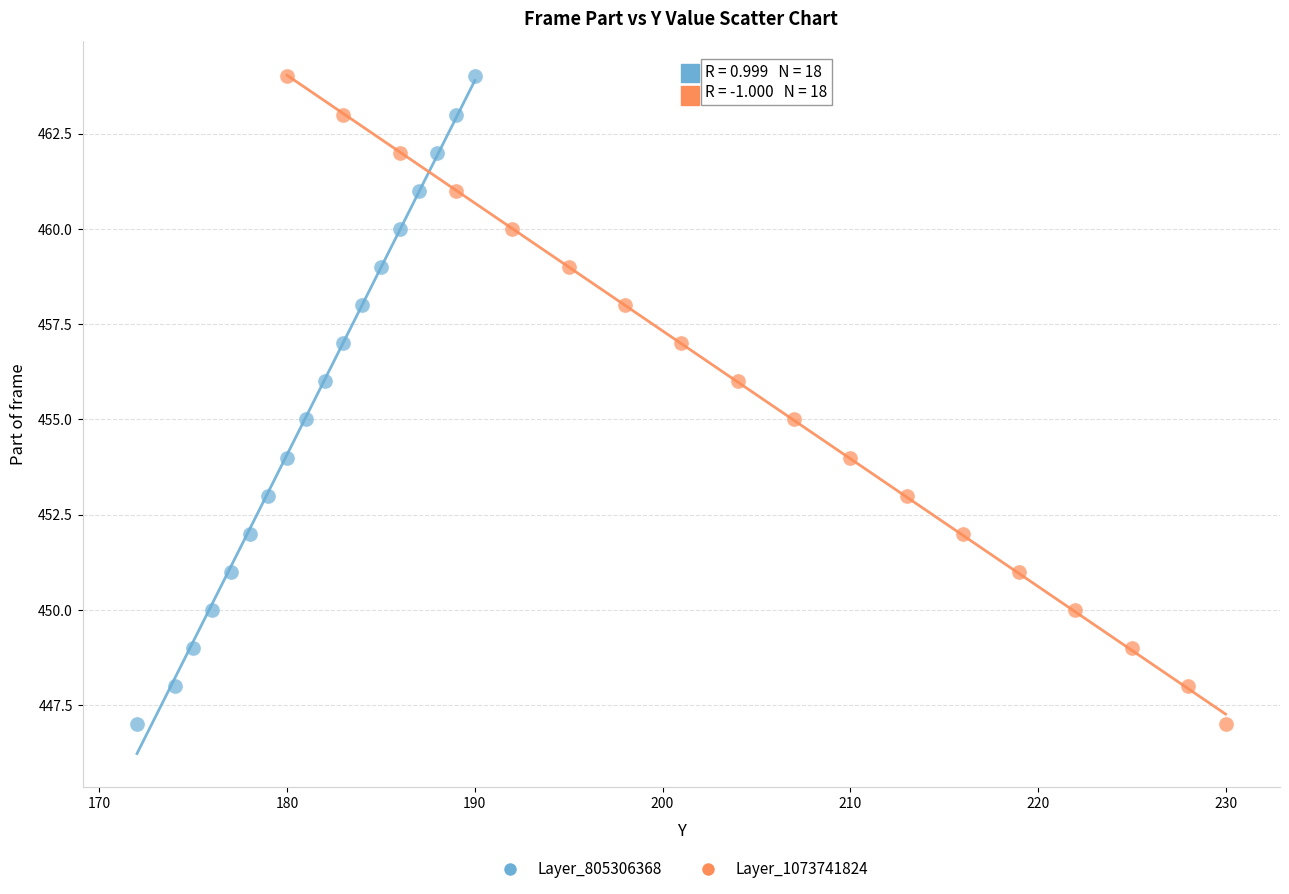

What are all the series names shown in the legend?

Layer_805306368, Layer_1073741824